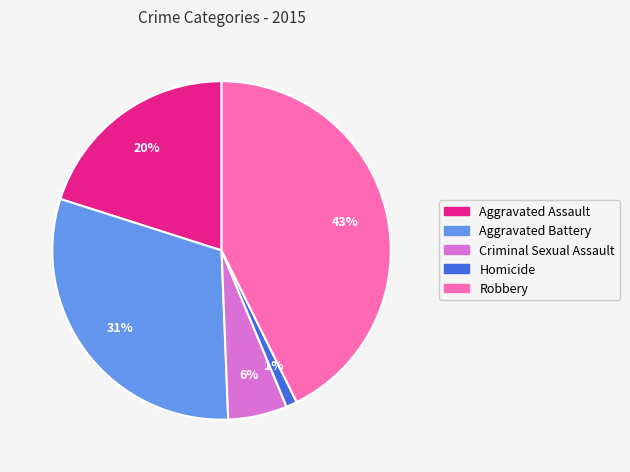

Is it true that Aggravated Battery is 31% of the pie?

True